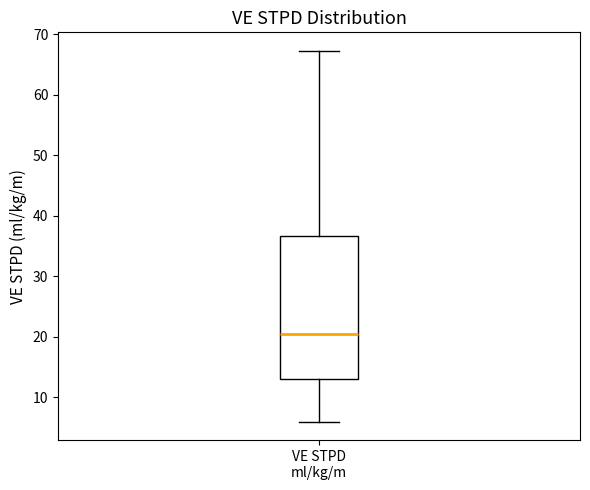

Where does the median line of the box for VE STPD ml/kg/m sit on the y-axis? The values are not printed on the chart, so give them approximately, as read against the axis.

20